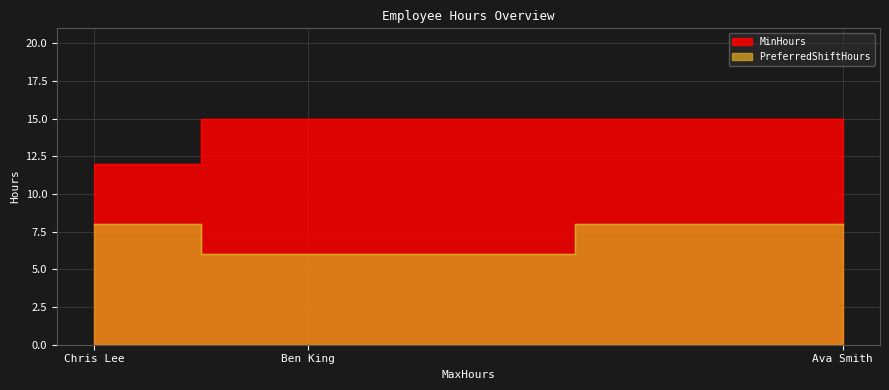

How many data points does each series have?

3